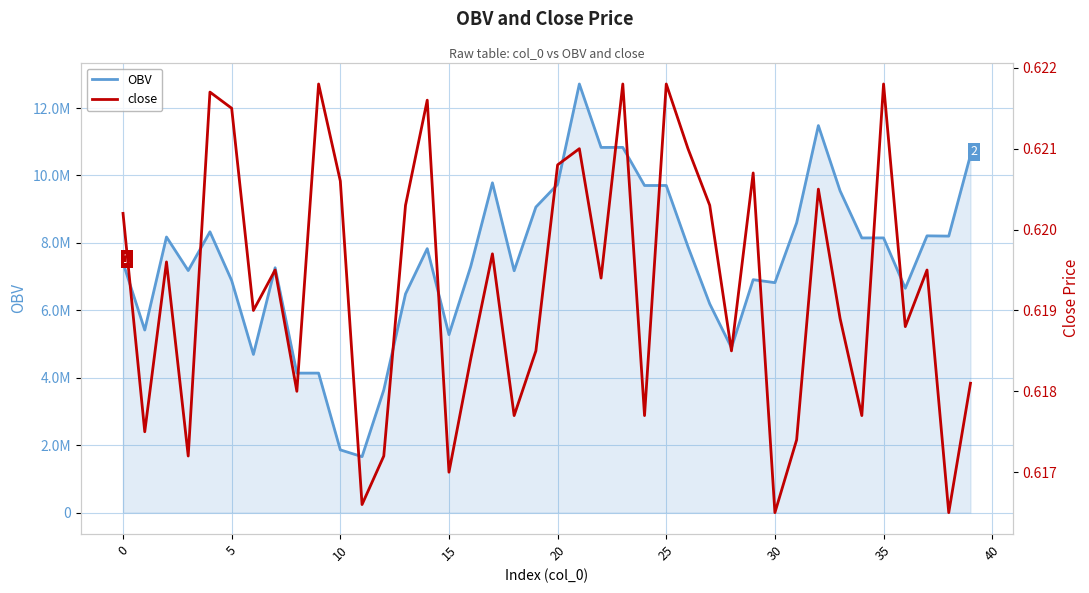

How many distinct data groups are displayed?

2